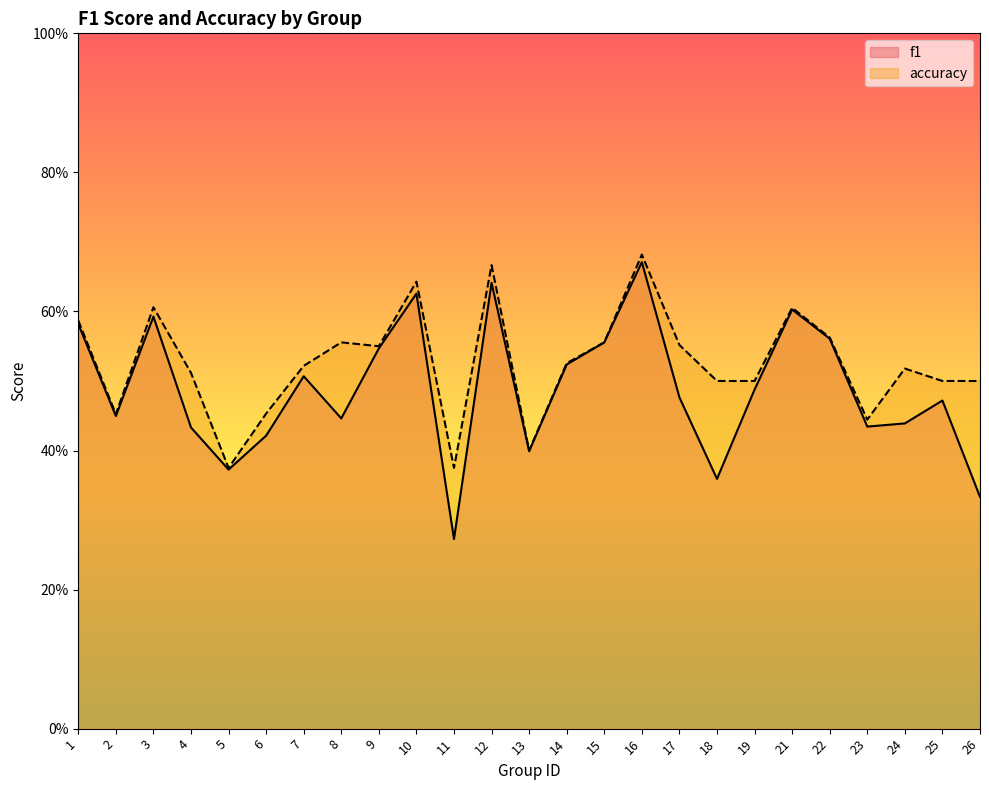

What is the minimum value for accuracy?

0.4